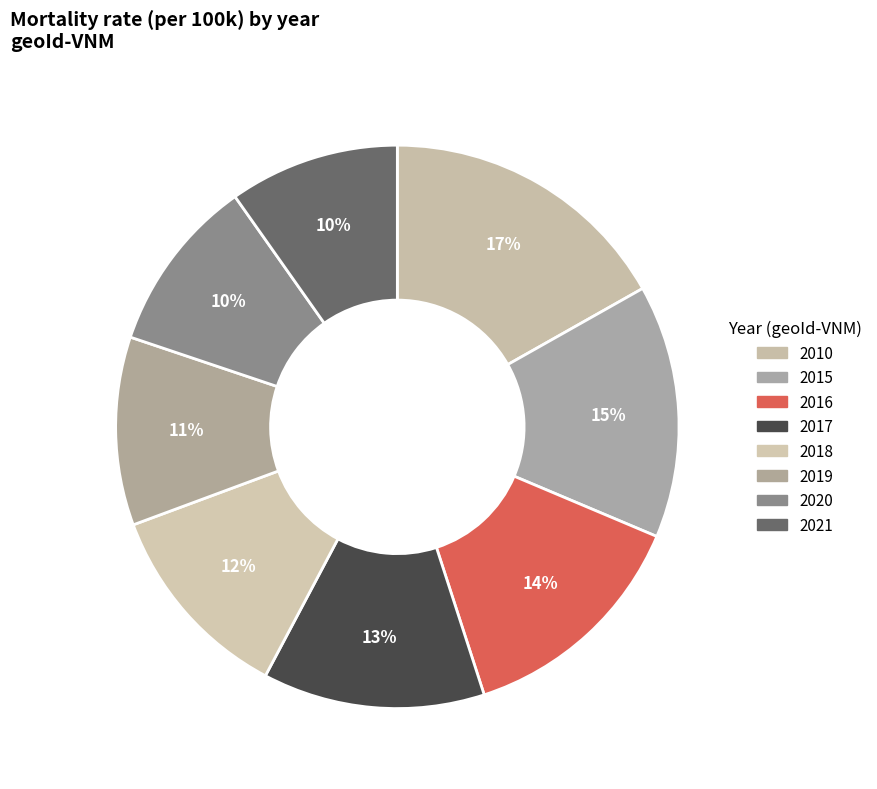

How many slices are in this pie chart?

8